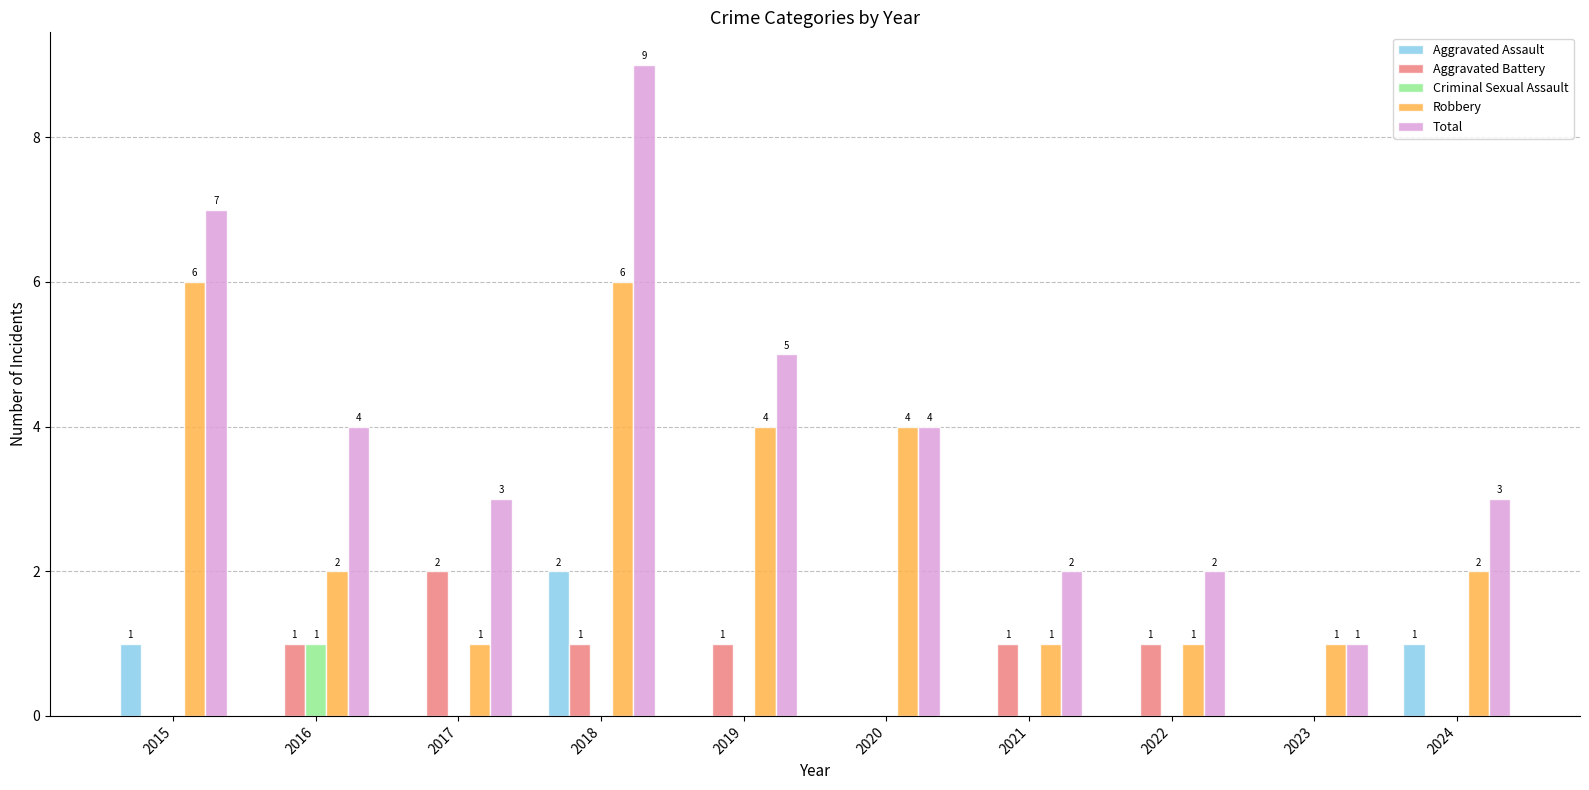

Between 2017 and 2019, which series saw the biggest shift?

Robbery